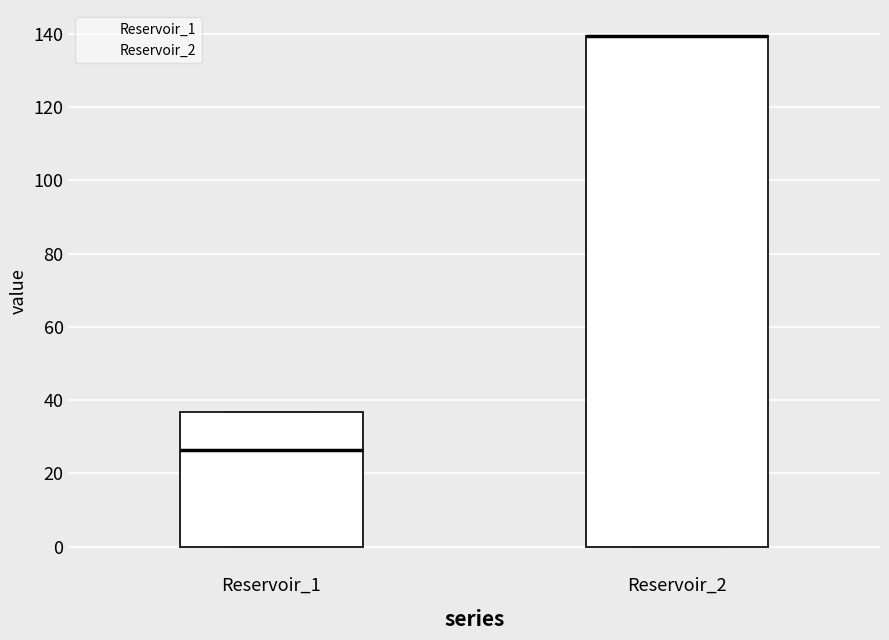

Reading left to right, read every box against the y-axis: the position of its median line, the range the box covers, and the ends of its whiskers. The values are not printed on the chart, so give them approximately, as read against the axis.

Reservoir_1: median 26, box 0 to 36, whiskers 0 to 36
Reservoir_2: median 140 (drawn on the box's upper edge), box 0 to 140, whiskers 0 to 140